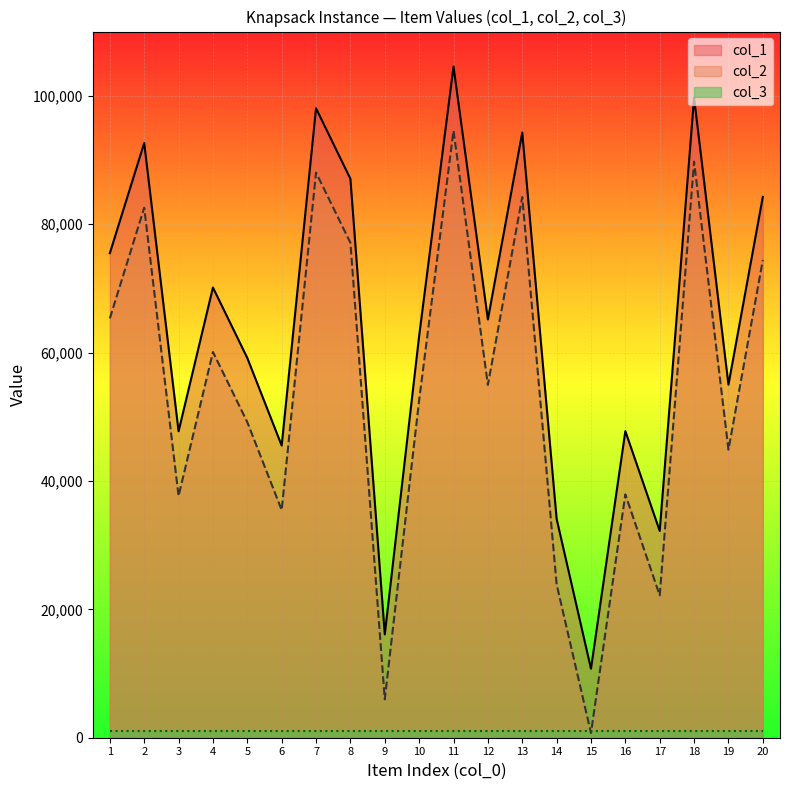

How many lines are shown in the chart?

3